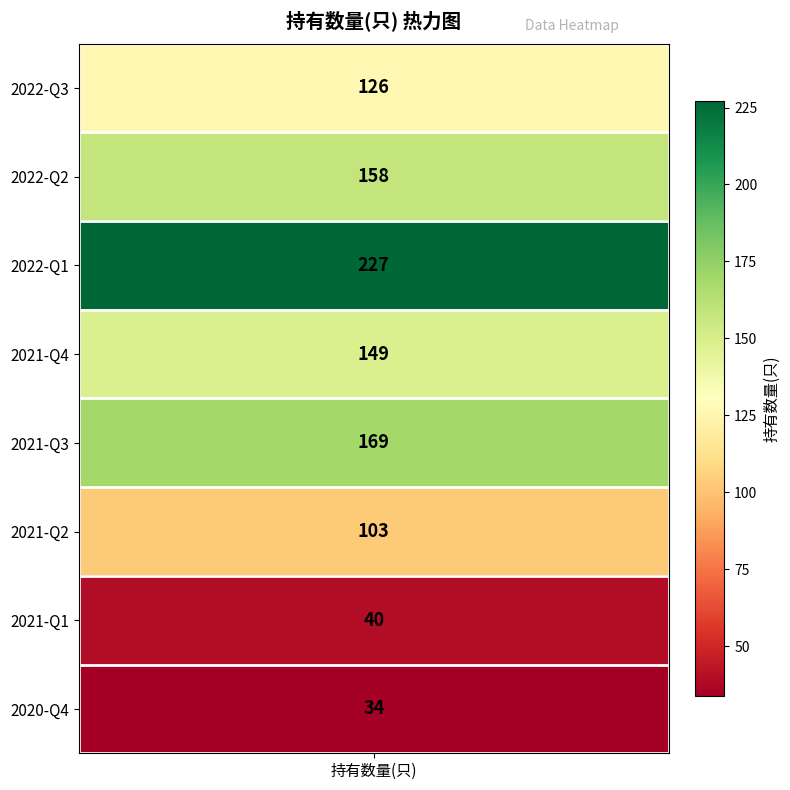

What is the average value?

126